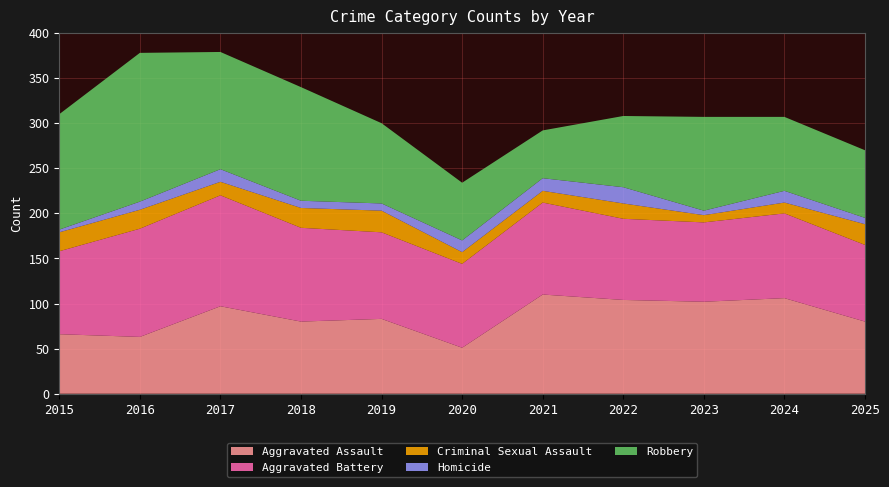

Reading left to right, what are all the values shown in this chart?

Aggravated Assault: 66	63	97	80	83	51	110	104	102	106	80
Aggravated Battery: 92	120	123	104	96	93	102	90	88	94	85
Criminal Sexual Assault: 21	21	15	22	24	13	13	17	8	12	23
Homicide: 3	9	14	8	8	13	14	18	5	13	7
Robbery: 128	165	130	126	89	64	53	79	104	82	75